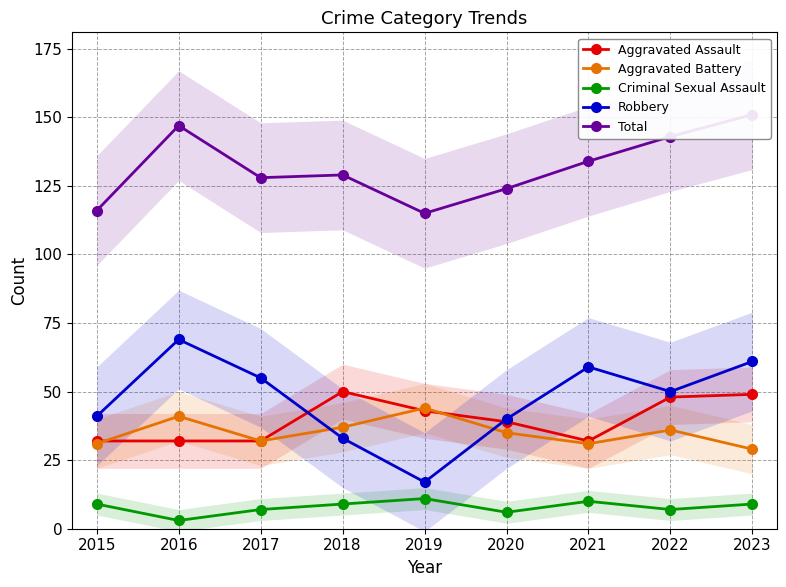

What is the sum of all Aggravated Assault values?

357